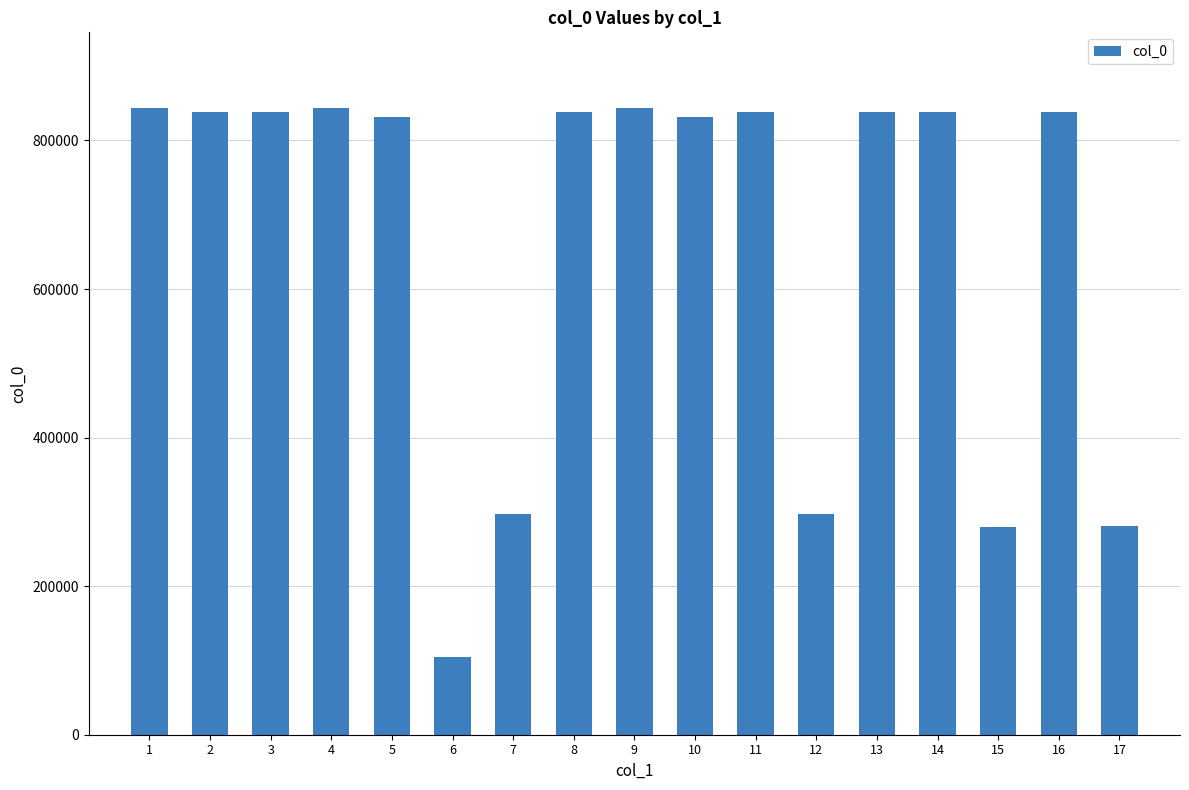

What is the difference between the values at 12 and 13?

541732